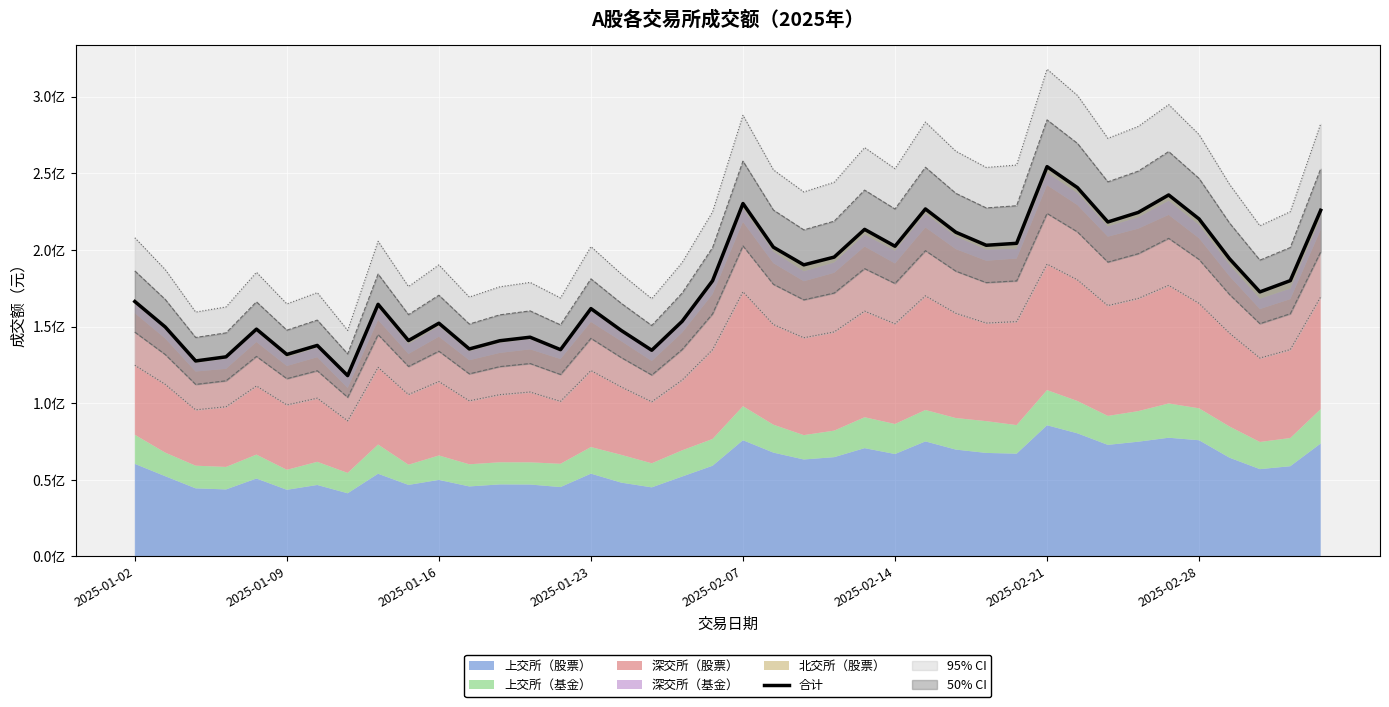

What is the maximum value shown in the chart?

254392712.5